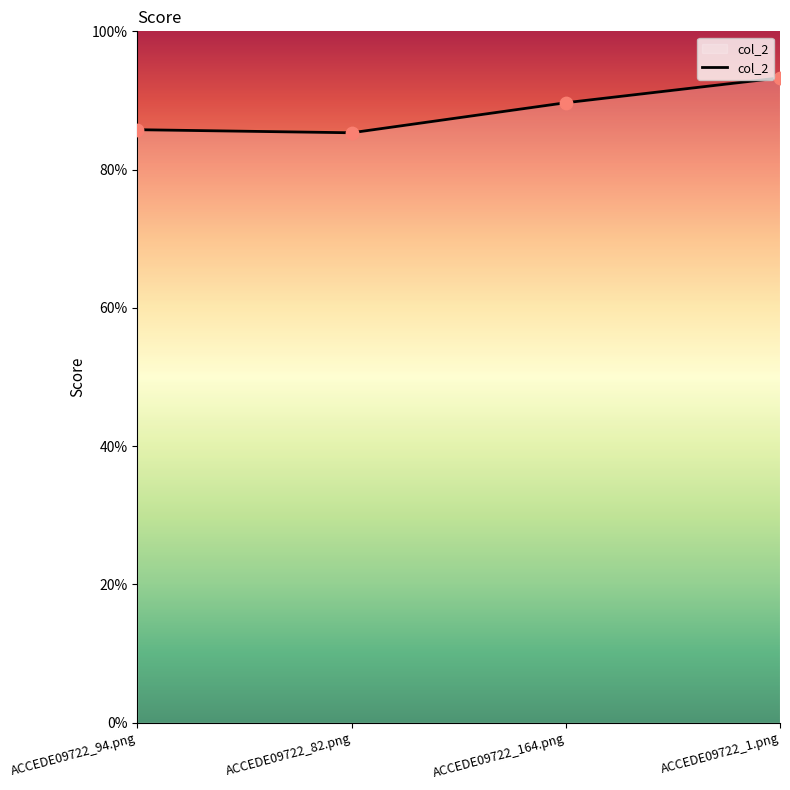

Between ACCEDE09722_164.png and ACCEDE09722_1.png, which is larger?

ACCEDE09722_1.png